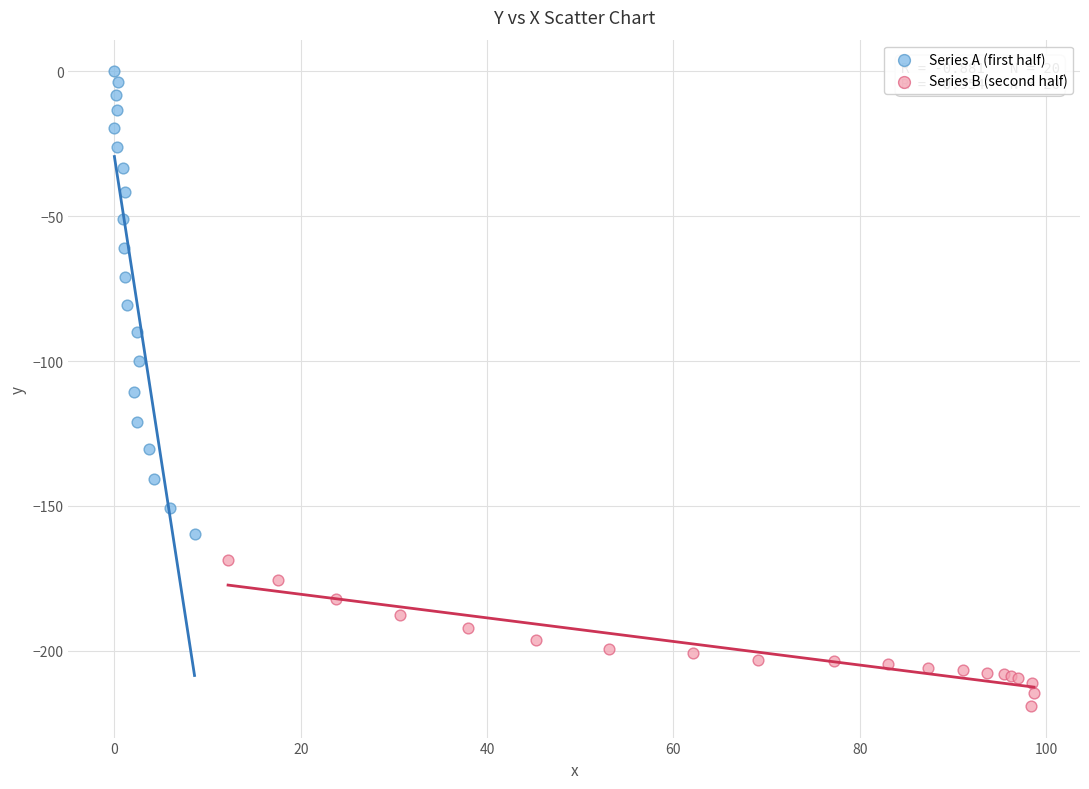

Which series has the largest Y range (max minus min)?

Series A (first half)